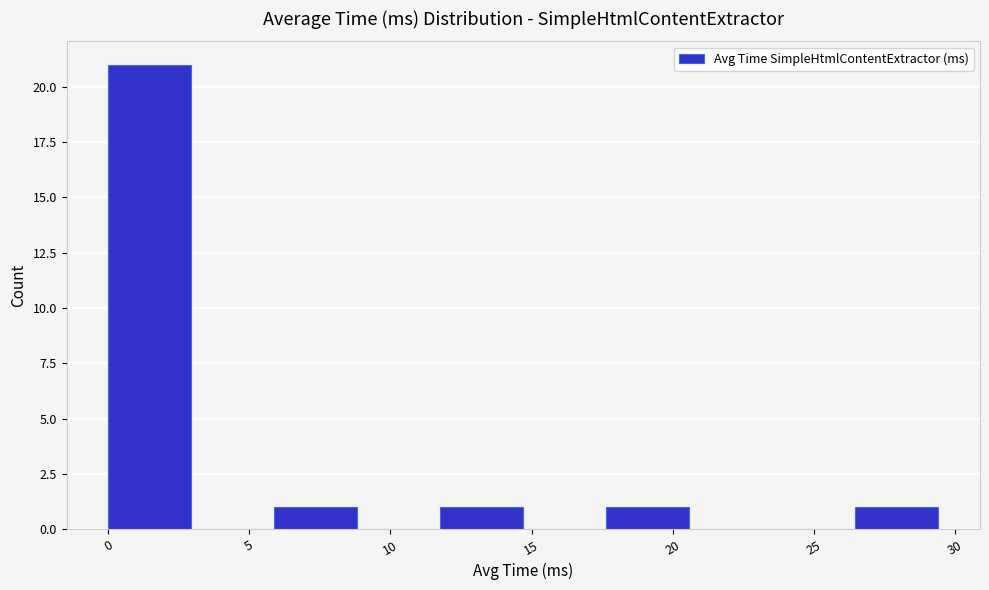

Reading left to right, list every bar in this chart as the range it spans on the x-axis followed by its height. Neither the bar edges nor the heights are printed on the chart, so give them approximately, as read against the axes.

0.0 to 3.0: 21
3.0 to 6.0: 0
6.0 to 9.0: 1
9.0 to 12.0: 0
12.0 to 14.5: 1
14.5 to 17.5: 0
17.5 to 20.5: 1
20.5 to 23.5: 0
23.5 to 26.5: 0
26.5 to 29.5: 1